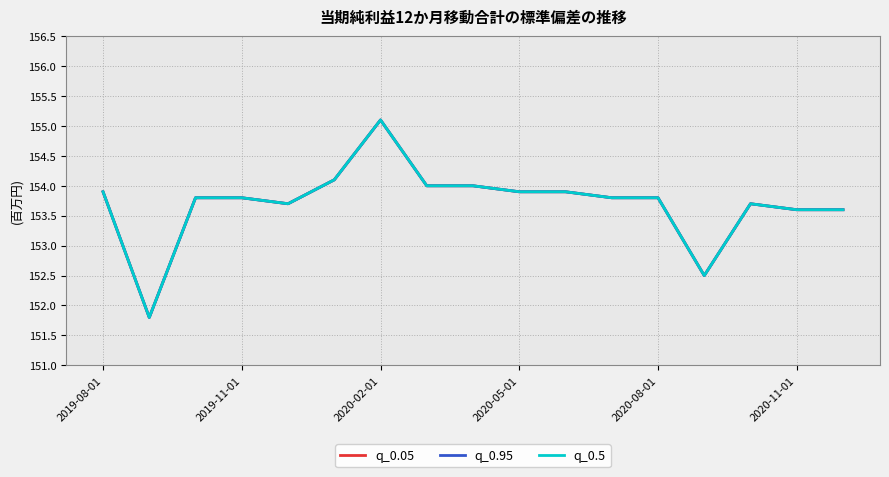

True or false: q_0.95 has more than 2 interior local peaks.

False